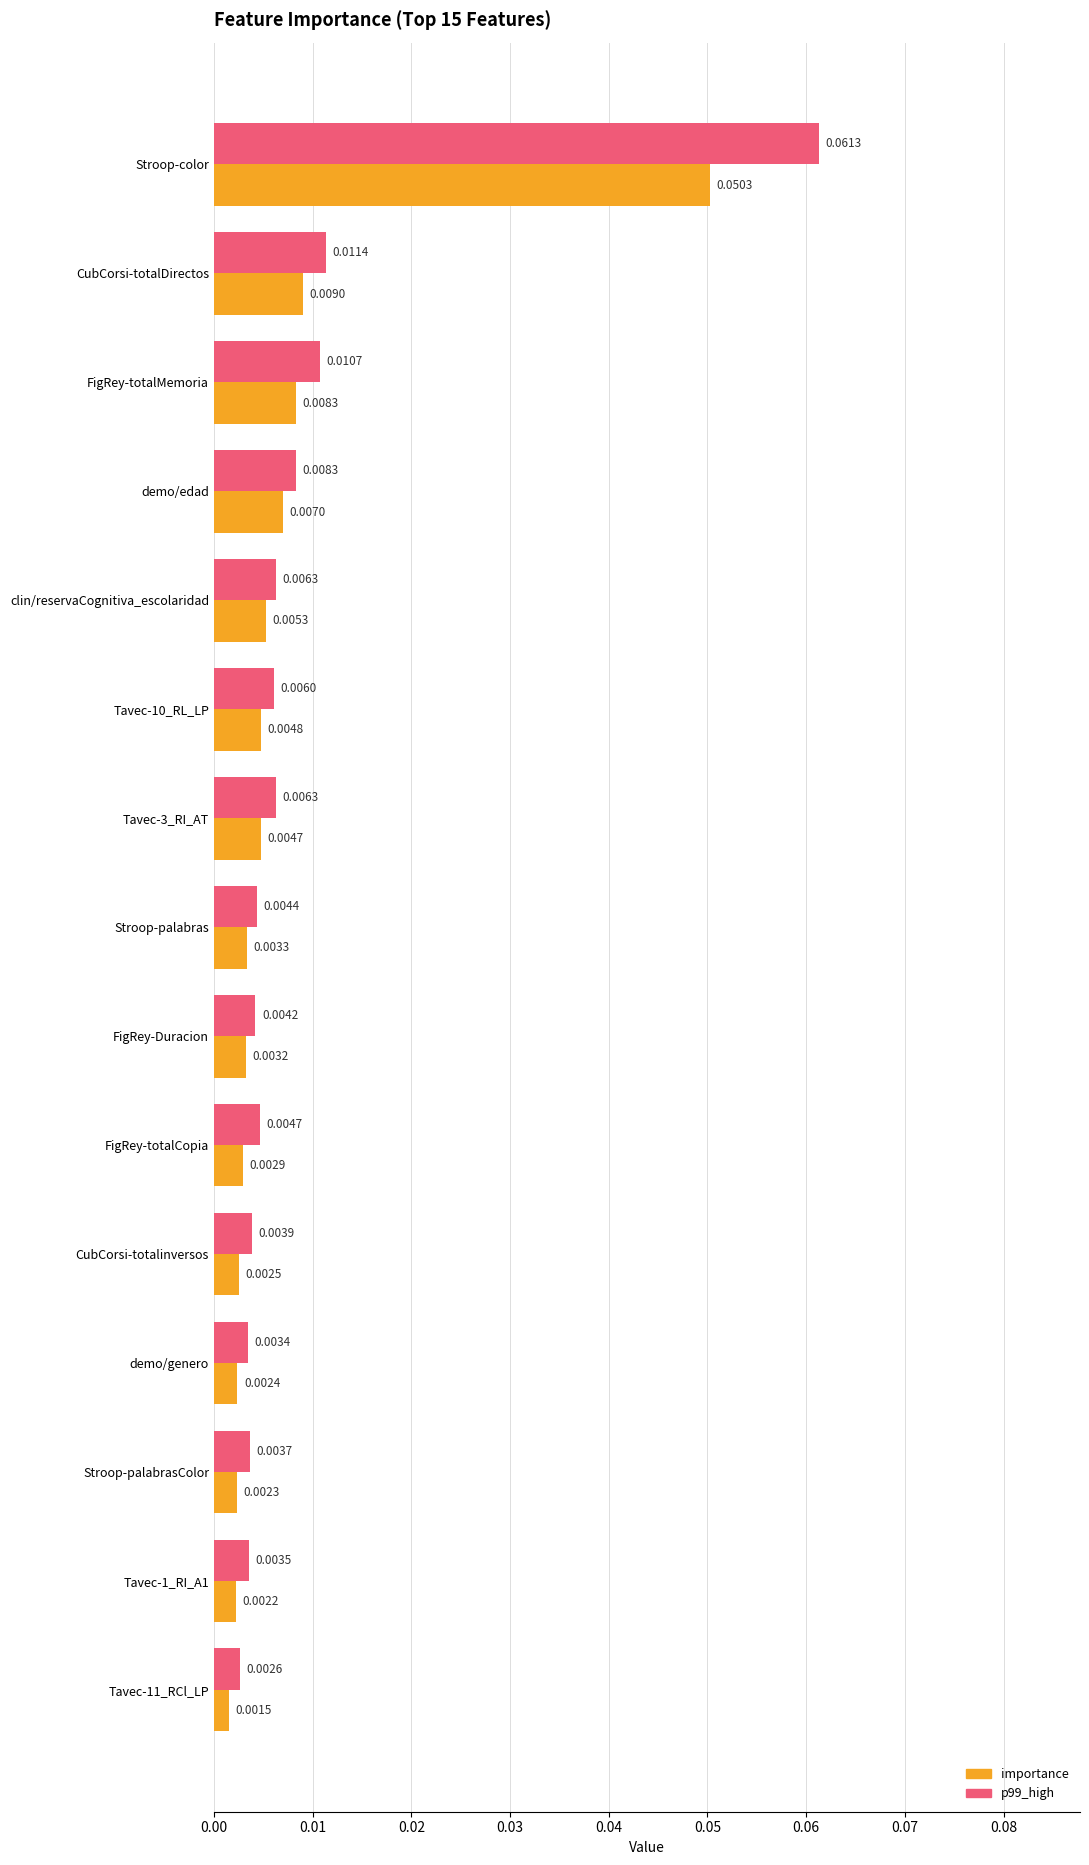

Between demo/edad and FigRey-totalCopia, which series saw the biggest shift?

importance